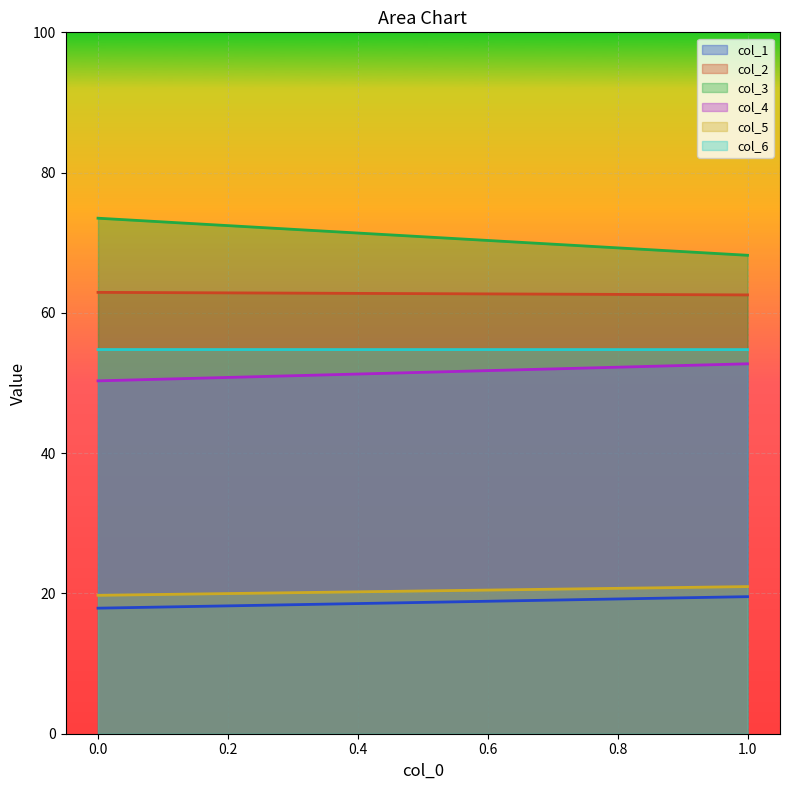

At which label is col_2 closest to 62?

1